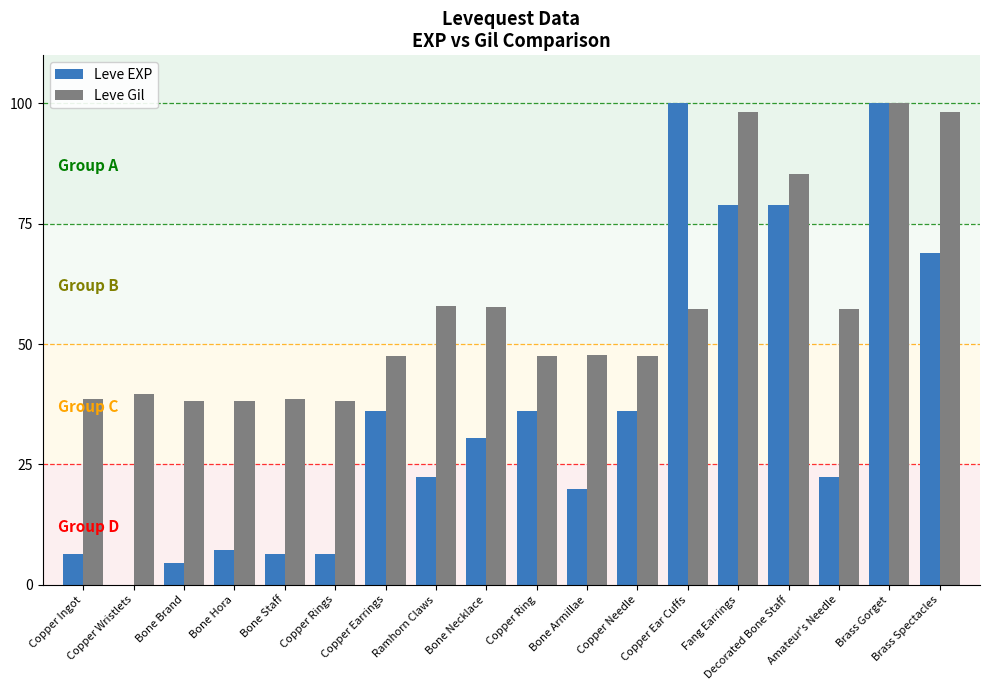

At which category is the sum across all series the highest?

Brass Gorget